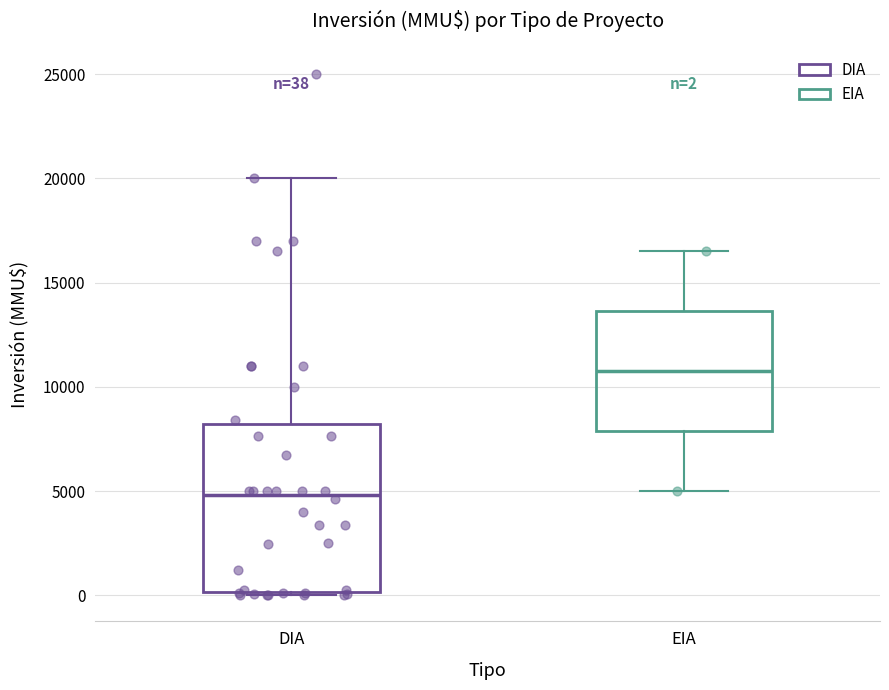

Which box is the tallest, from its lower edge to its upper edge?

DIA